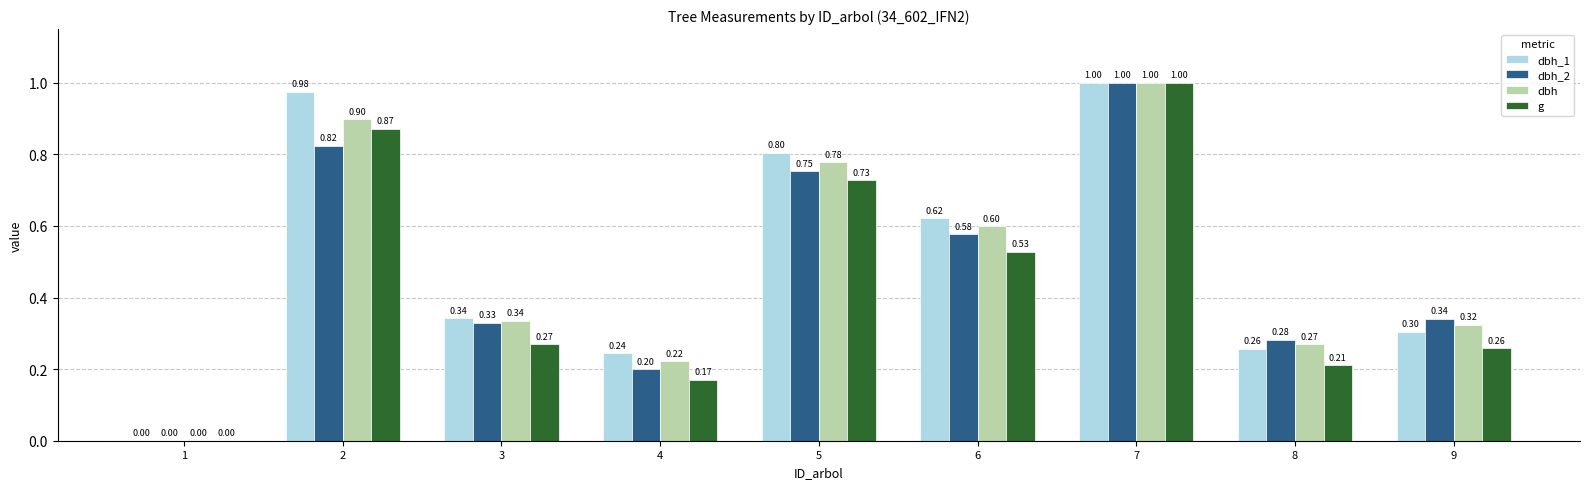

Which series changed the most between 2 and 3?

dbh_1